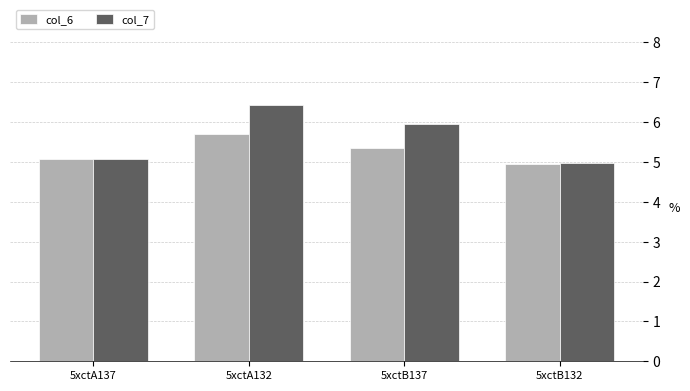

List the series in order of their overall mean, lowest first.

col_6, col_7